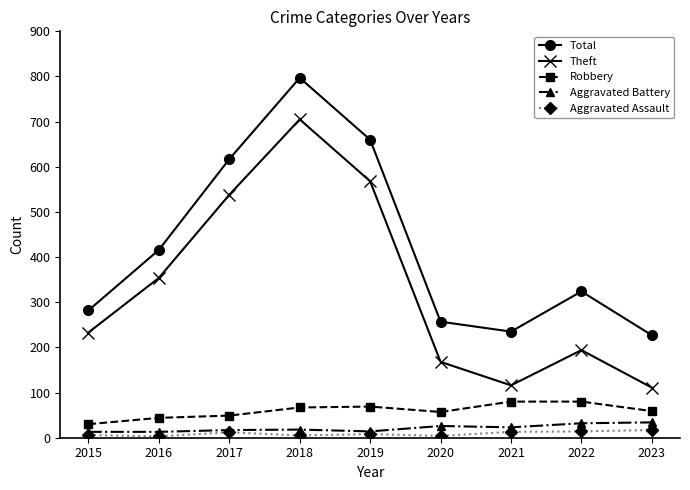

Between 2016 and 2017, which series saw the biggest shift?

Total